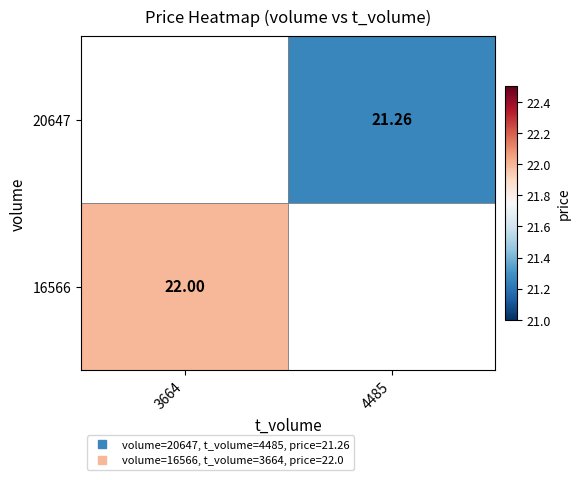

List the labels in order of 16566 value, smallest first.

3664, 4485